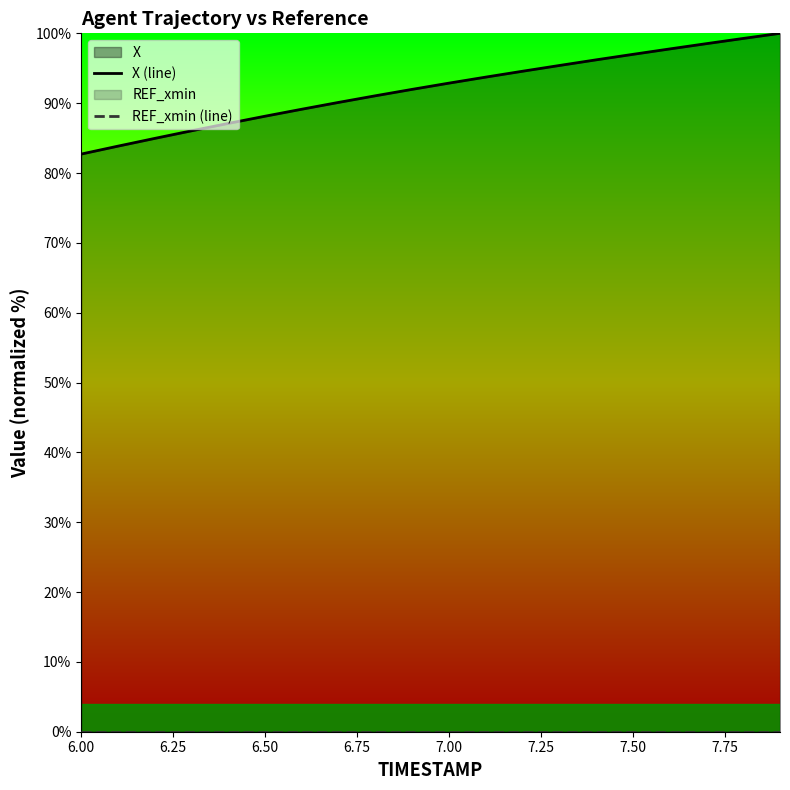

What are all the series names shown in the legend?

X (line), REF_xmin (line)